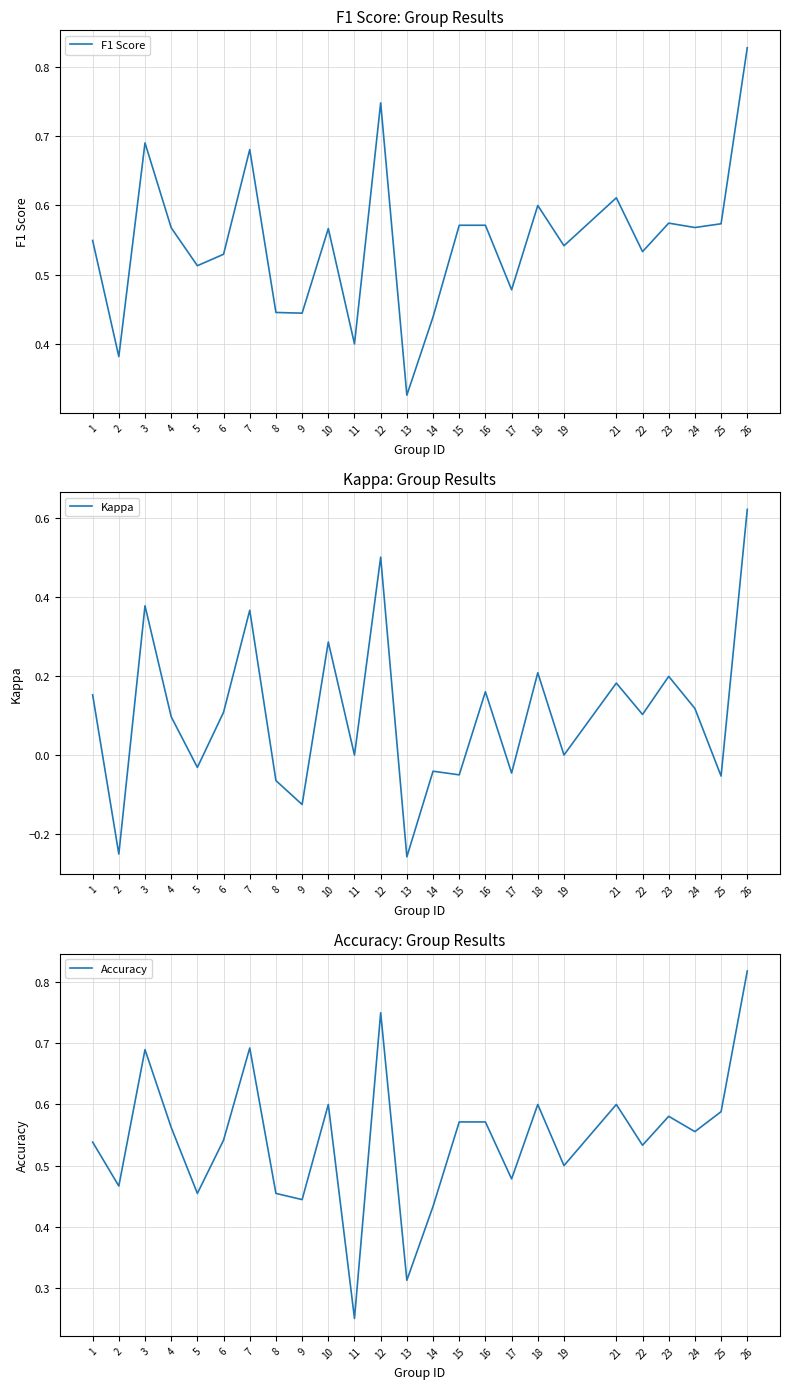

What are all the series names shown in the legend?

F1 Score, Kappa, Accuracy